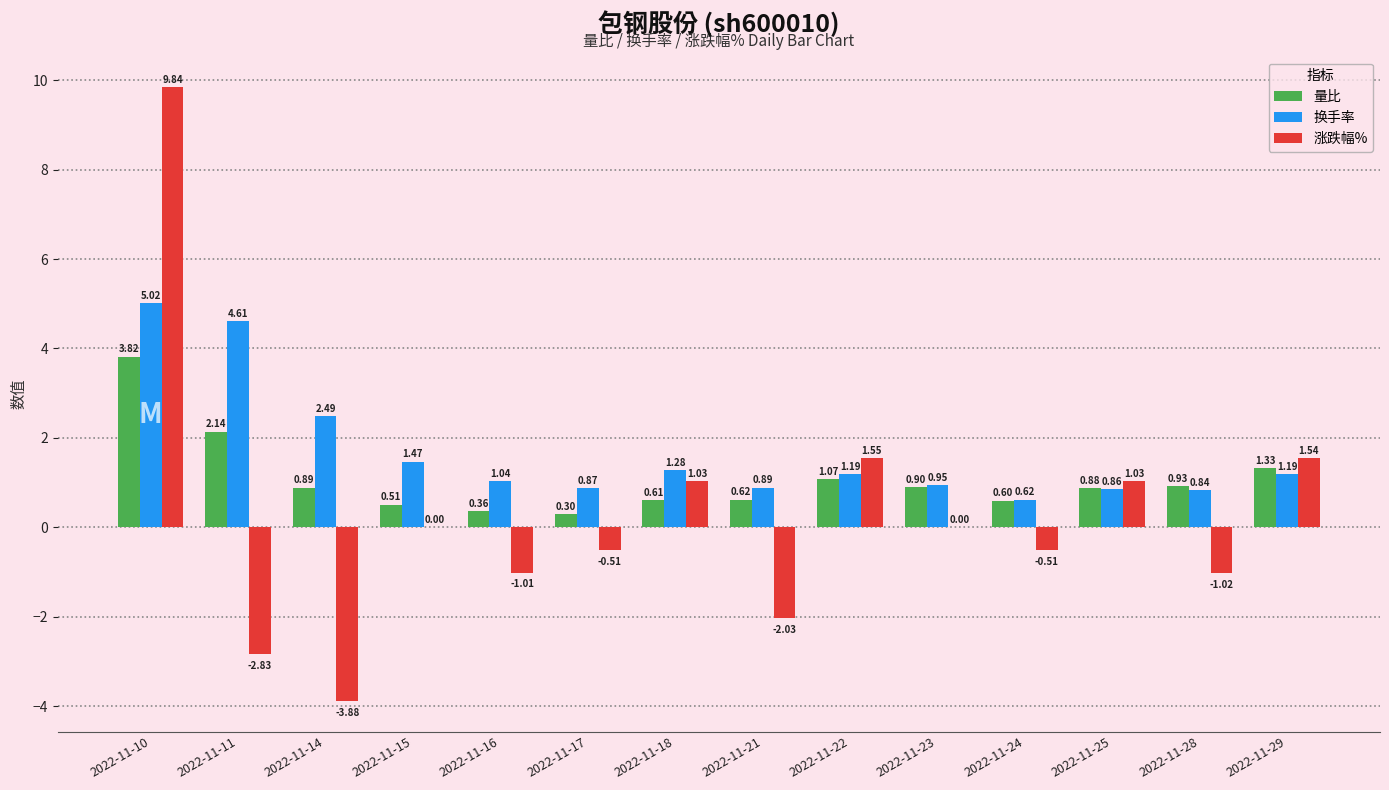

What are all the series names shown in the legend?

量比, 换手率, 涨跌幅%